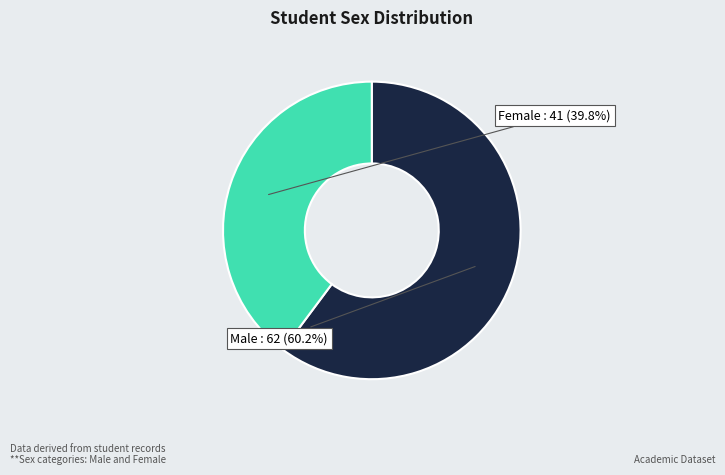

Is there a majority slice in this chart?

Yes